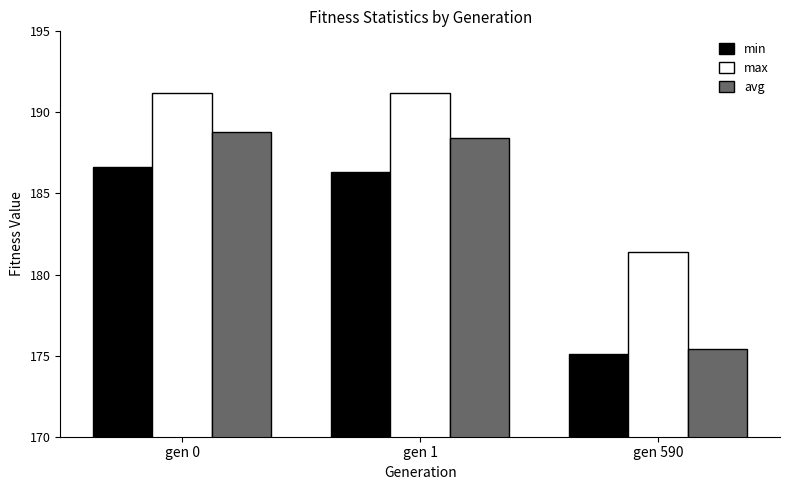

Which series has the largest total across all categories?

max